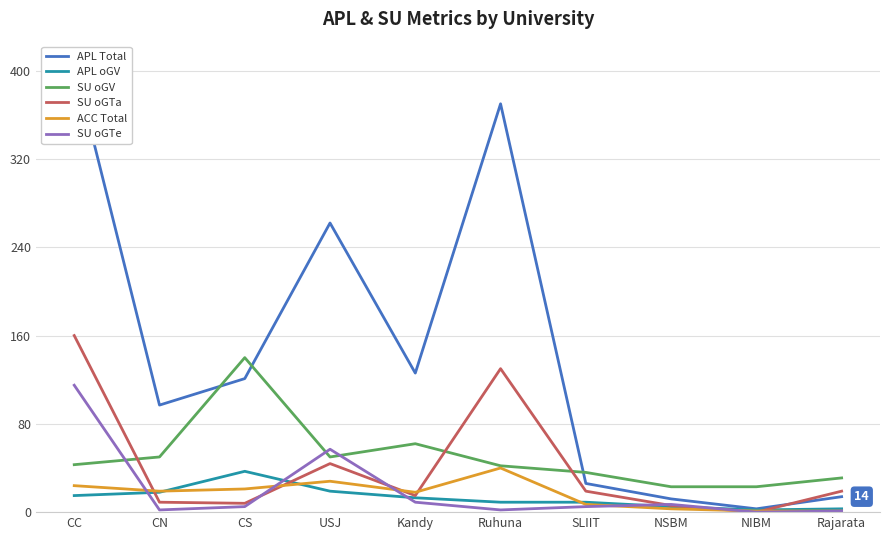

What value does the SU oGV series have at NIBM?

23